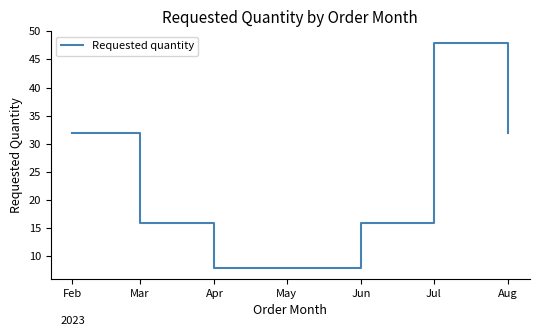

Count the number of categories in the chart.

7